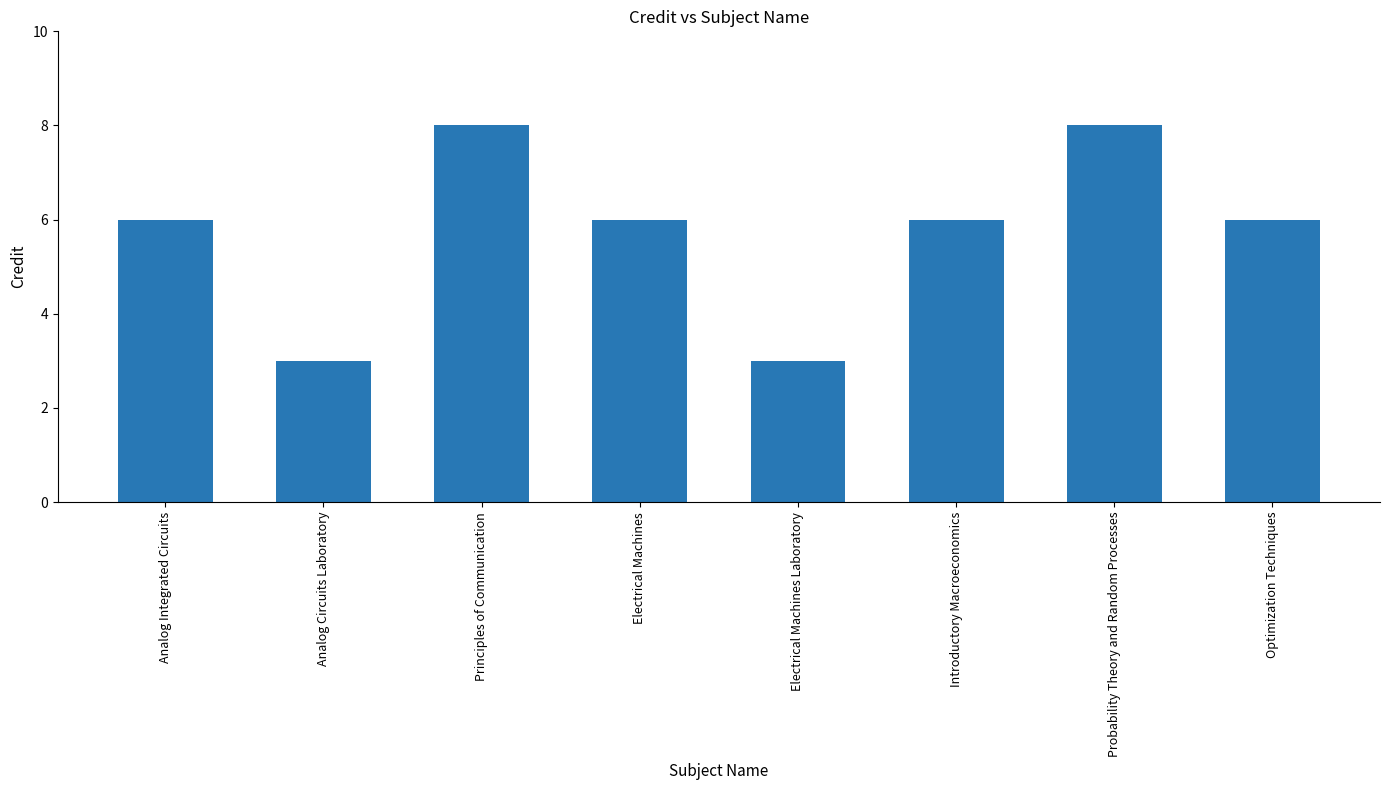

Which has a higher value, Probability Theory and Random Processes or Electrical Machines?

Probability Theory and Random Processes